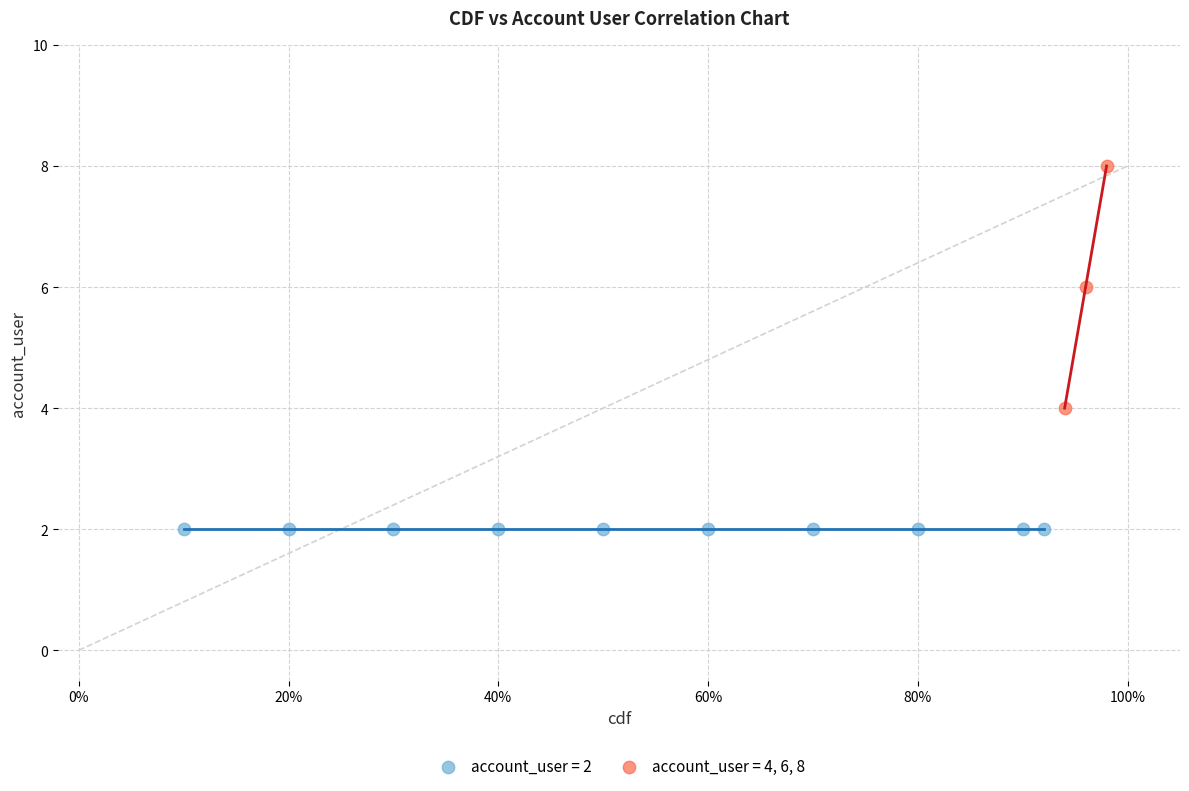

Which series reaches the maximum Y coordinate?

account_user = 4, 6, 8